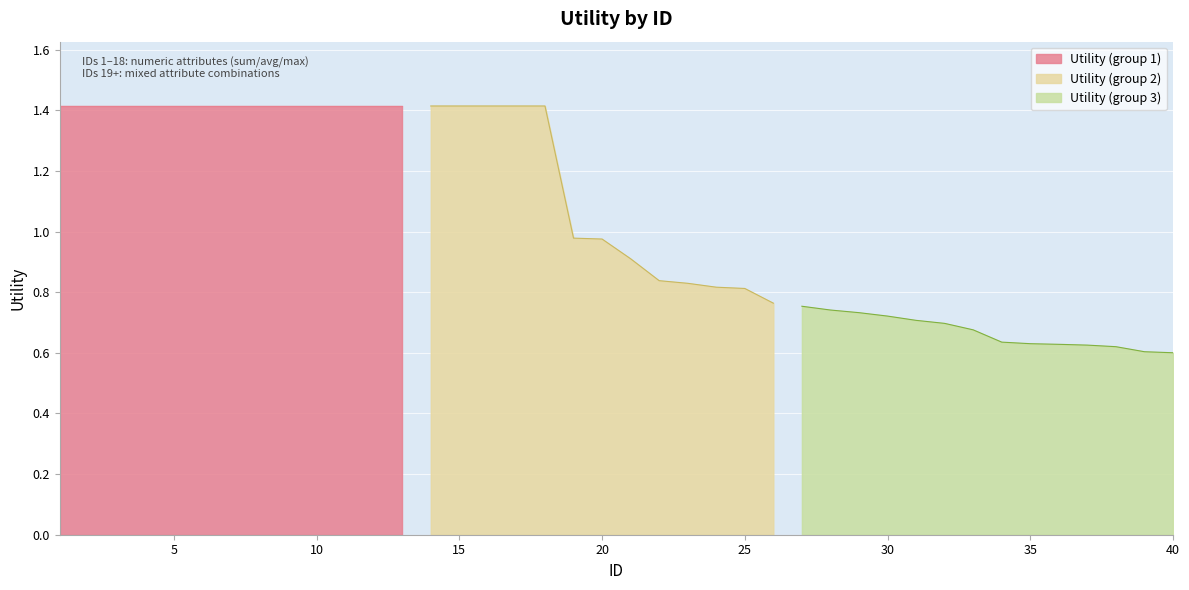

Does the chart display data point markers on the line(s)?

No